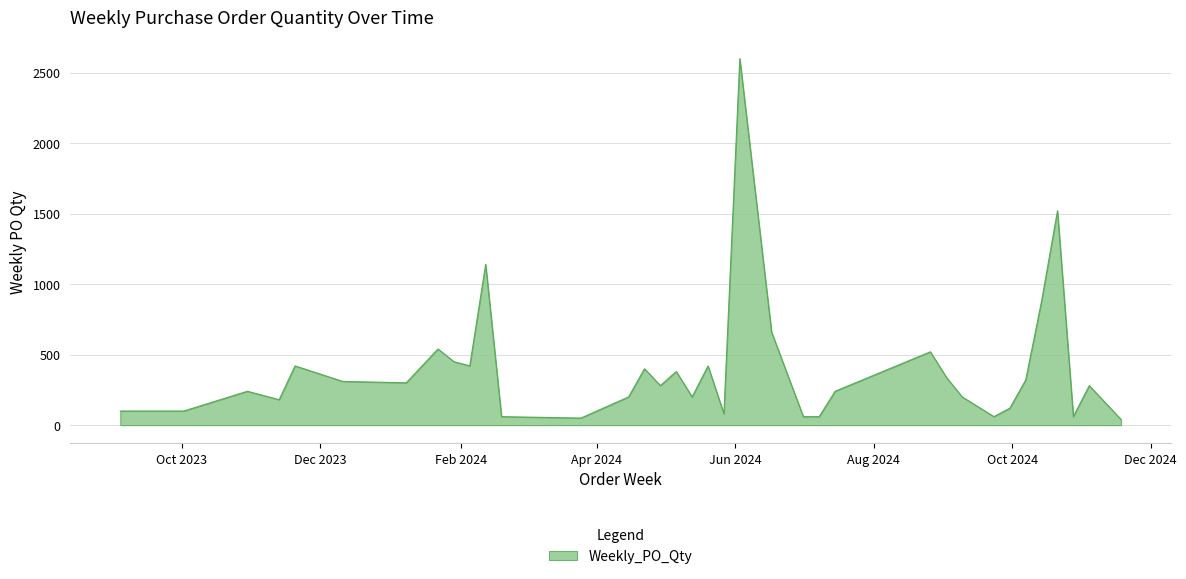

What is the difference between the maximum and minimum values?

2560